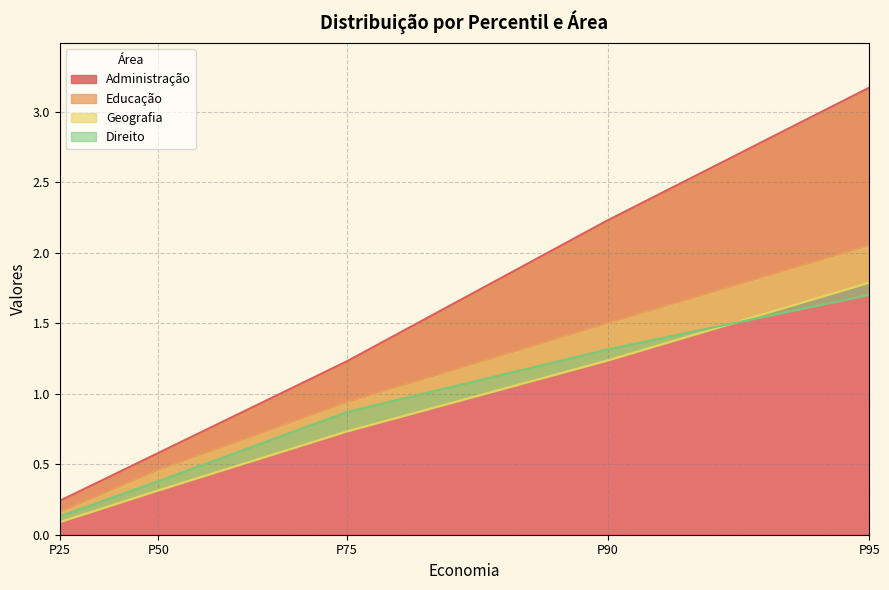

What is the minimum value shown in the chart?

0.1